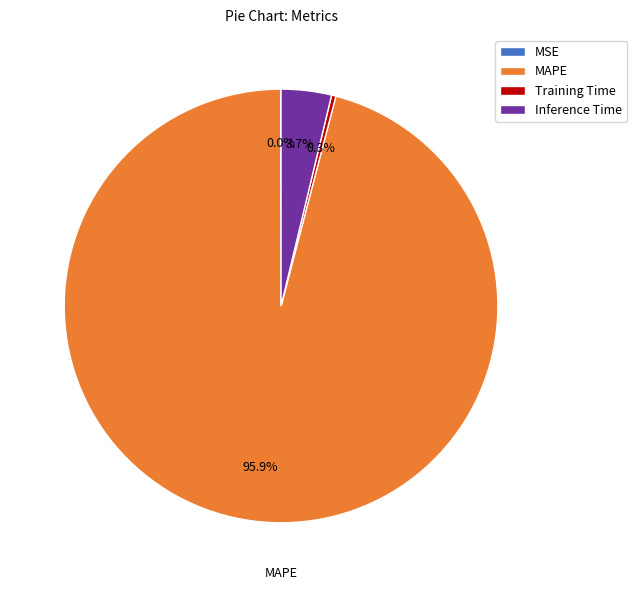

Which slice is the largest?

MAPE